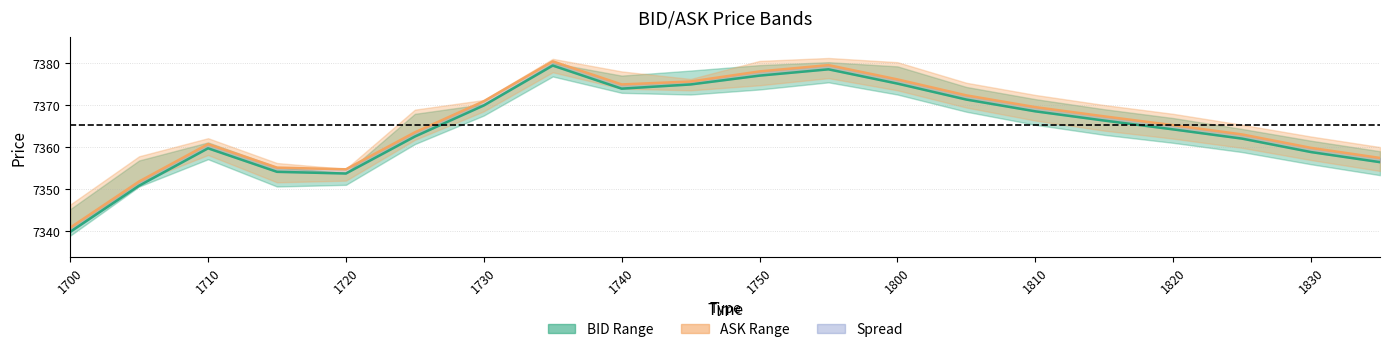

How many lines are shown in the chart?

2